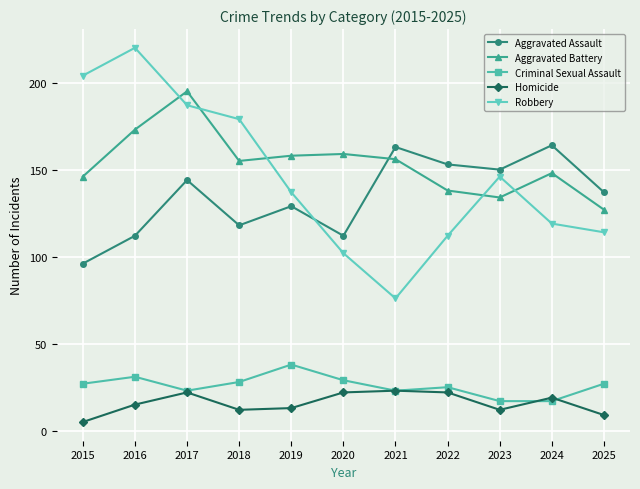

What is the spread (max minus min) of values at 2024?

147